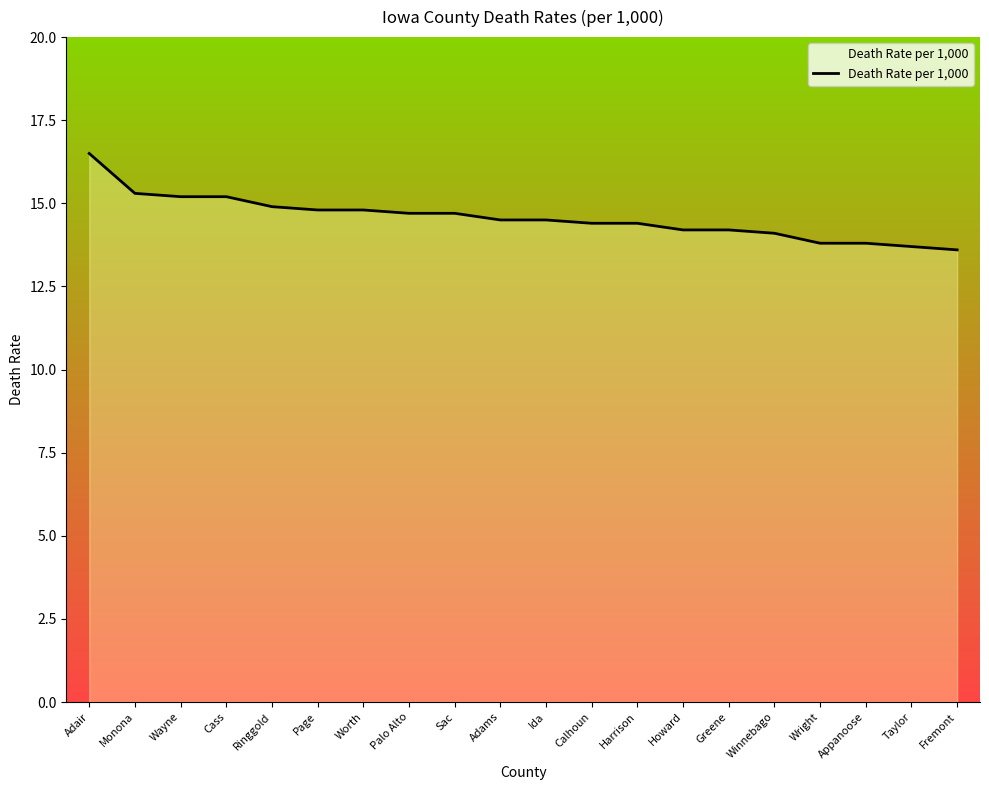

What is the ratio of the value at Page to the value at Sac?

1.0